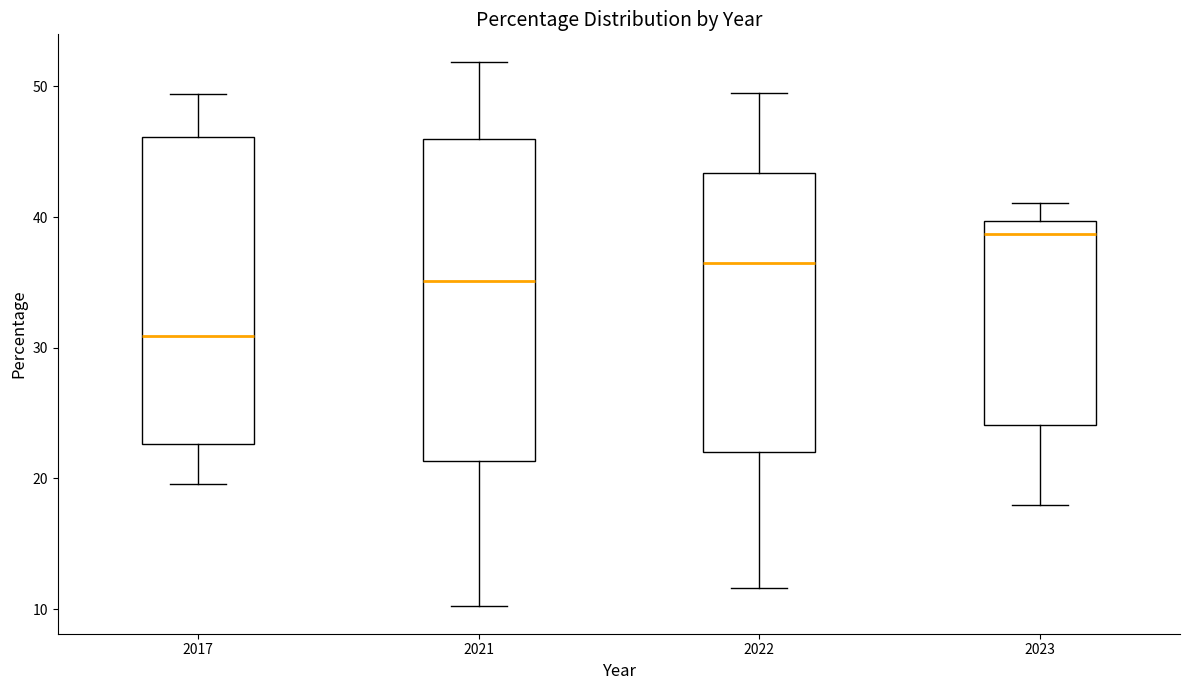

Where does the lower whisker of the box at x = 2017 end on the y-axis? The values are not printed on the chart, so give them approximately, as read against the axis.

20